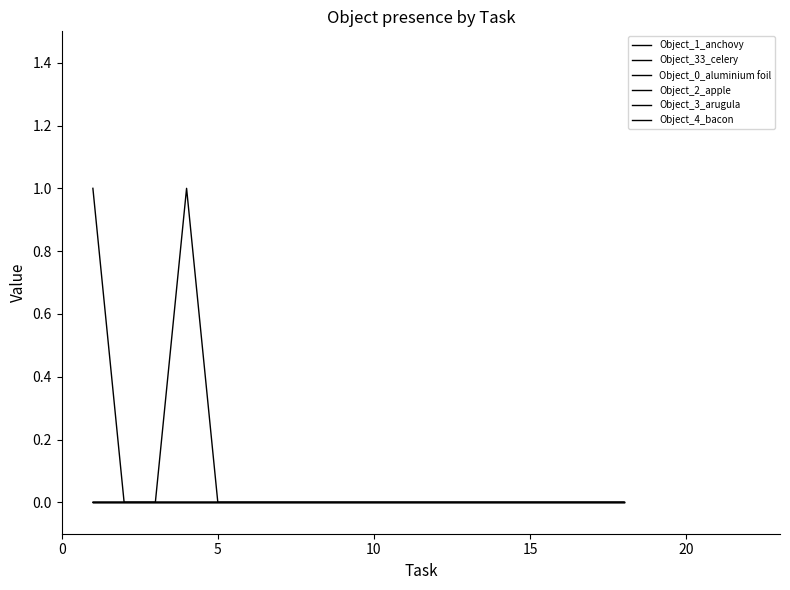

Reading left to right, transcribe all the data shown in this chart.

Object_1_anchovy: 1	0	0	0	0	0	0	0	0	0	0	0	0	0	0	0	0	0
Object_33_celery: 0	0	0	1	0	0	0	0	0	0	0	0	0	0	0	0	0	0
Object_0_aluminium foil: 0	0	0	0	0	0	0	0	0	0	0	0	0	0	0	0	0	0
Object_2_apple: 0	0	0	0	0	0	0	0	0	0	0	0	0	0	0	0	0	0
Object_3_arugula: 0	0	0	0	0	0	0	0	0	0	0	0	0	0	0	0	0	0
Object_4_bacon: 0	0	0	0	0	0	0	0	0	0	0	0	0	0	0	0	0	0